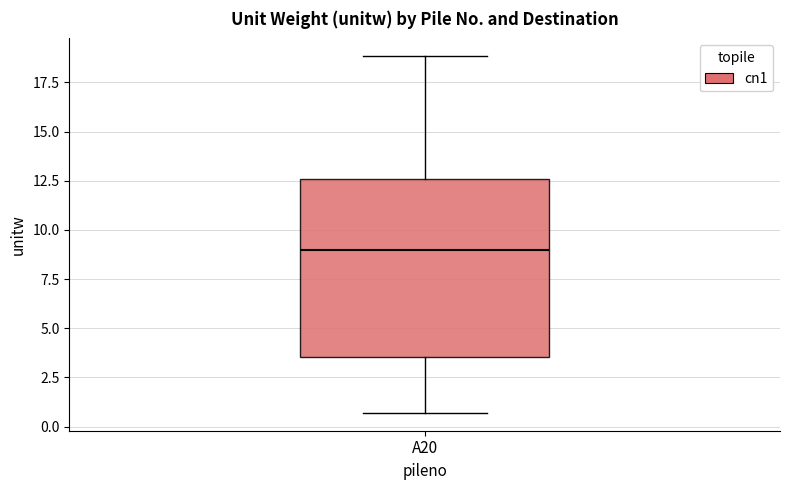

Transcribe this box plot: give where the median line is, the range the box spans, and where the two whiskers end, as read against the y-axis. The values are not printed on the chart, so give them approximately, as read against the axis.

median 9.0, box 3.5 to 12.5, whiskers 0.5 to 19.0